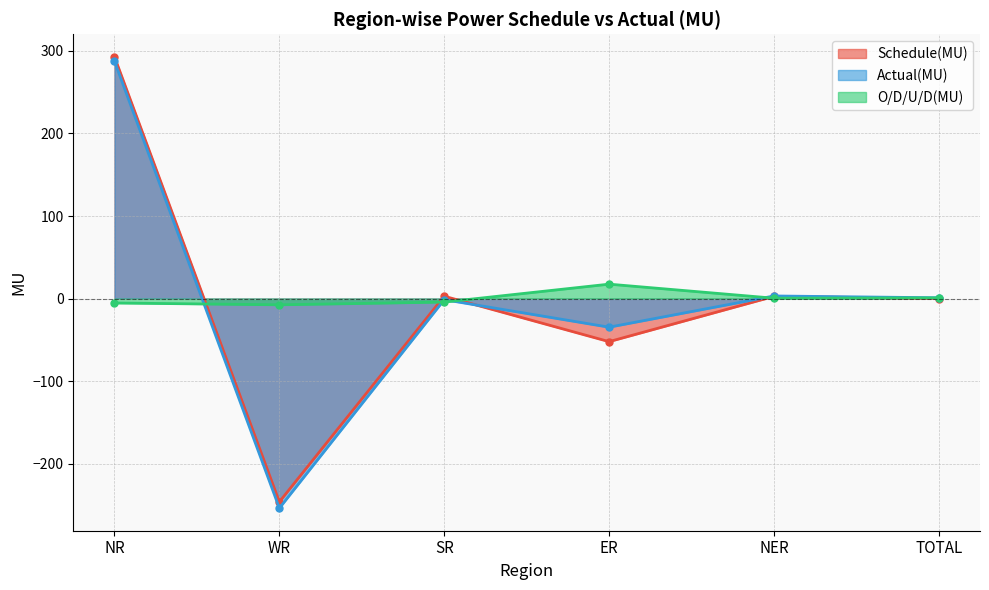

Reading right to left, extract all data points from this chart.

Schedule(MU): TOTAL=0.1	NER=2.7	ER=-52.1	SR=2.9	WR=-246.1	NR=292.7
Actual(MU): TOTAL=1.0	NER=3.2	ER=-34.6	SR=-1.3	WR=-253.7	NR=287.4
O/D/U/D(MU): TOTAL=0.9	NER=0.5	ER=17.5	SR=-4.2	WR=-7.5	NR=-5.3